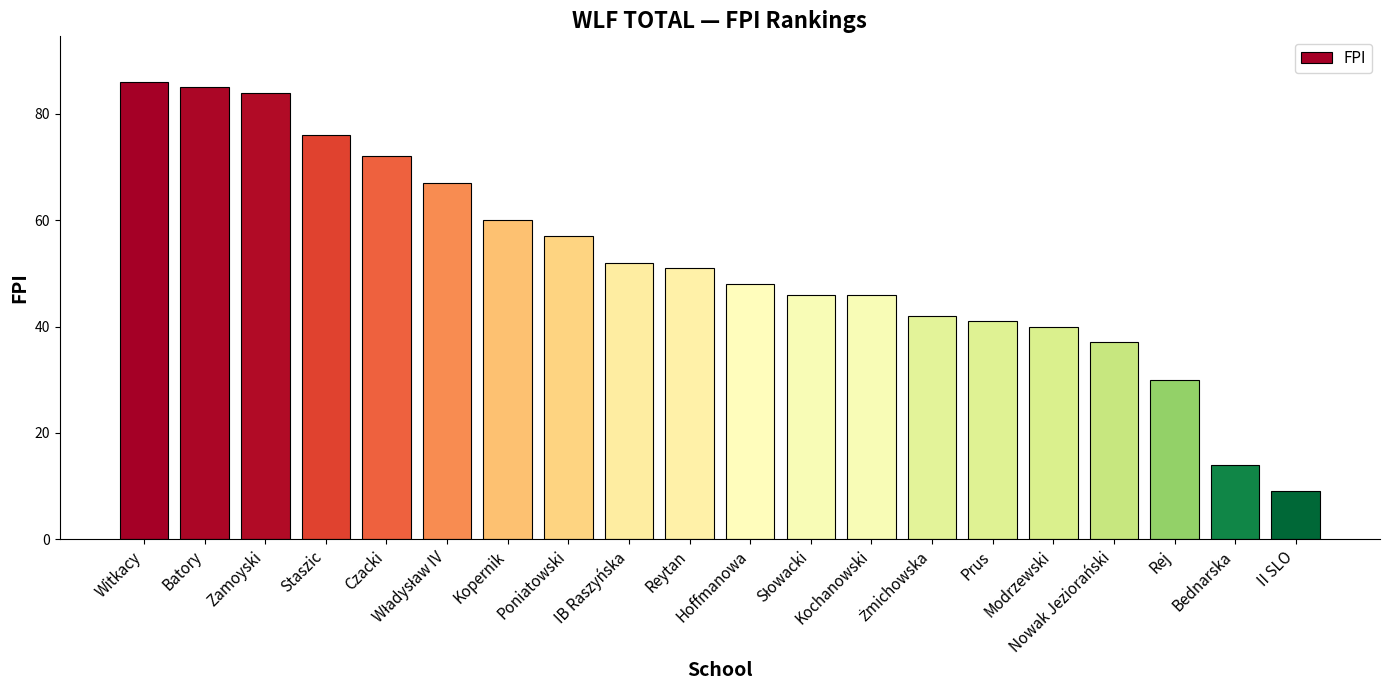

What is the maximum value shown in the chart?

86